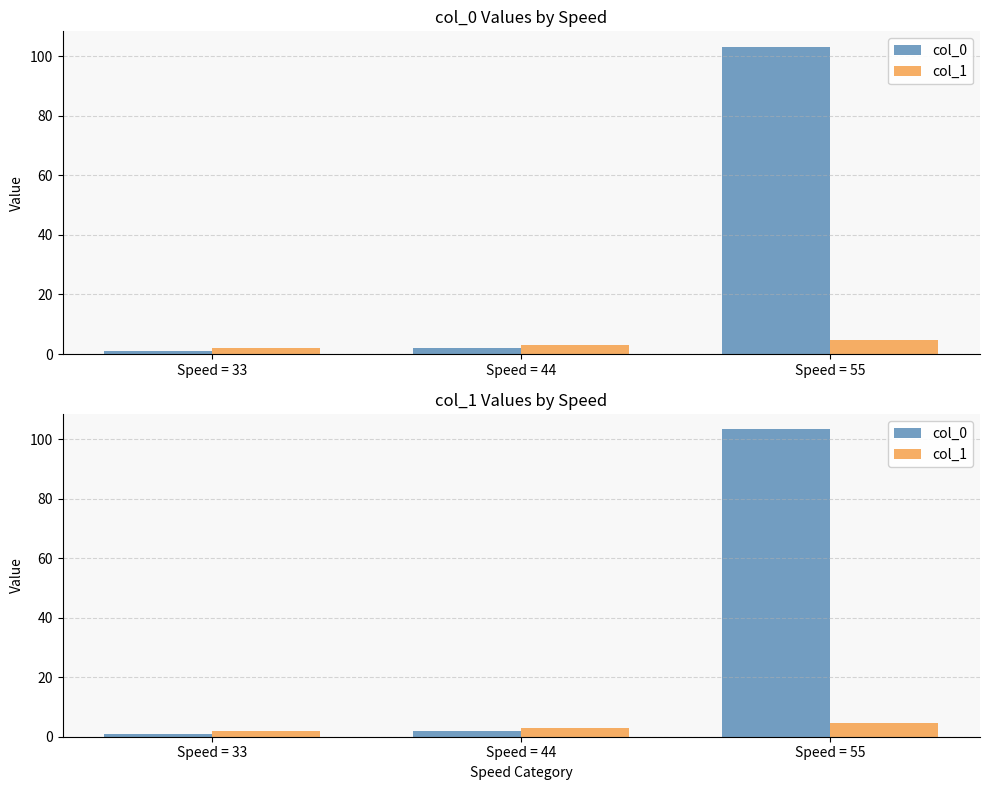

How many groups of bars are there?

3